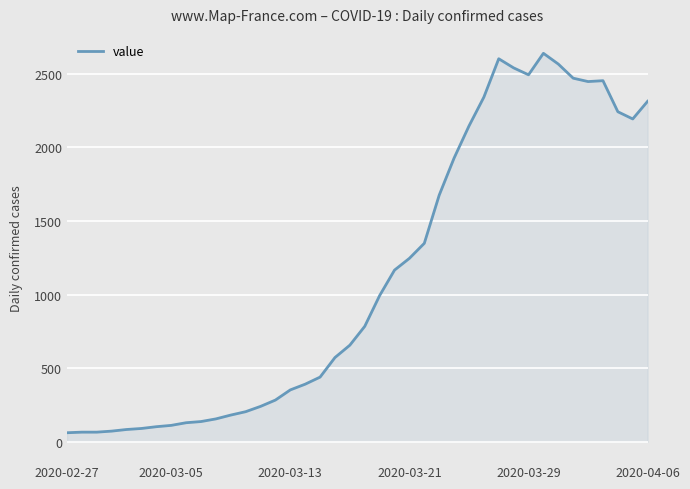

What is the difference between the maximum and minimum values?

2578